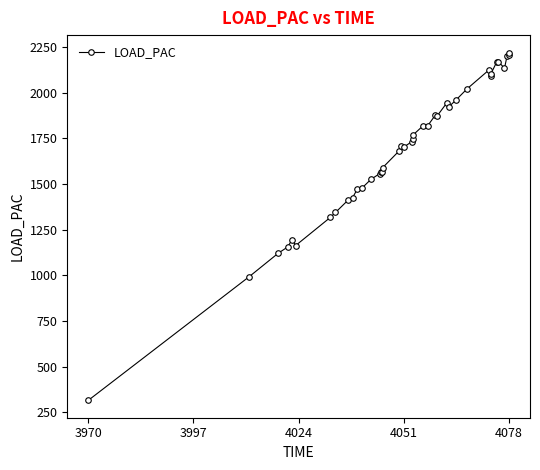

What is the smallest value displayed?

314.9